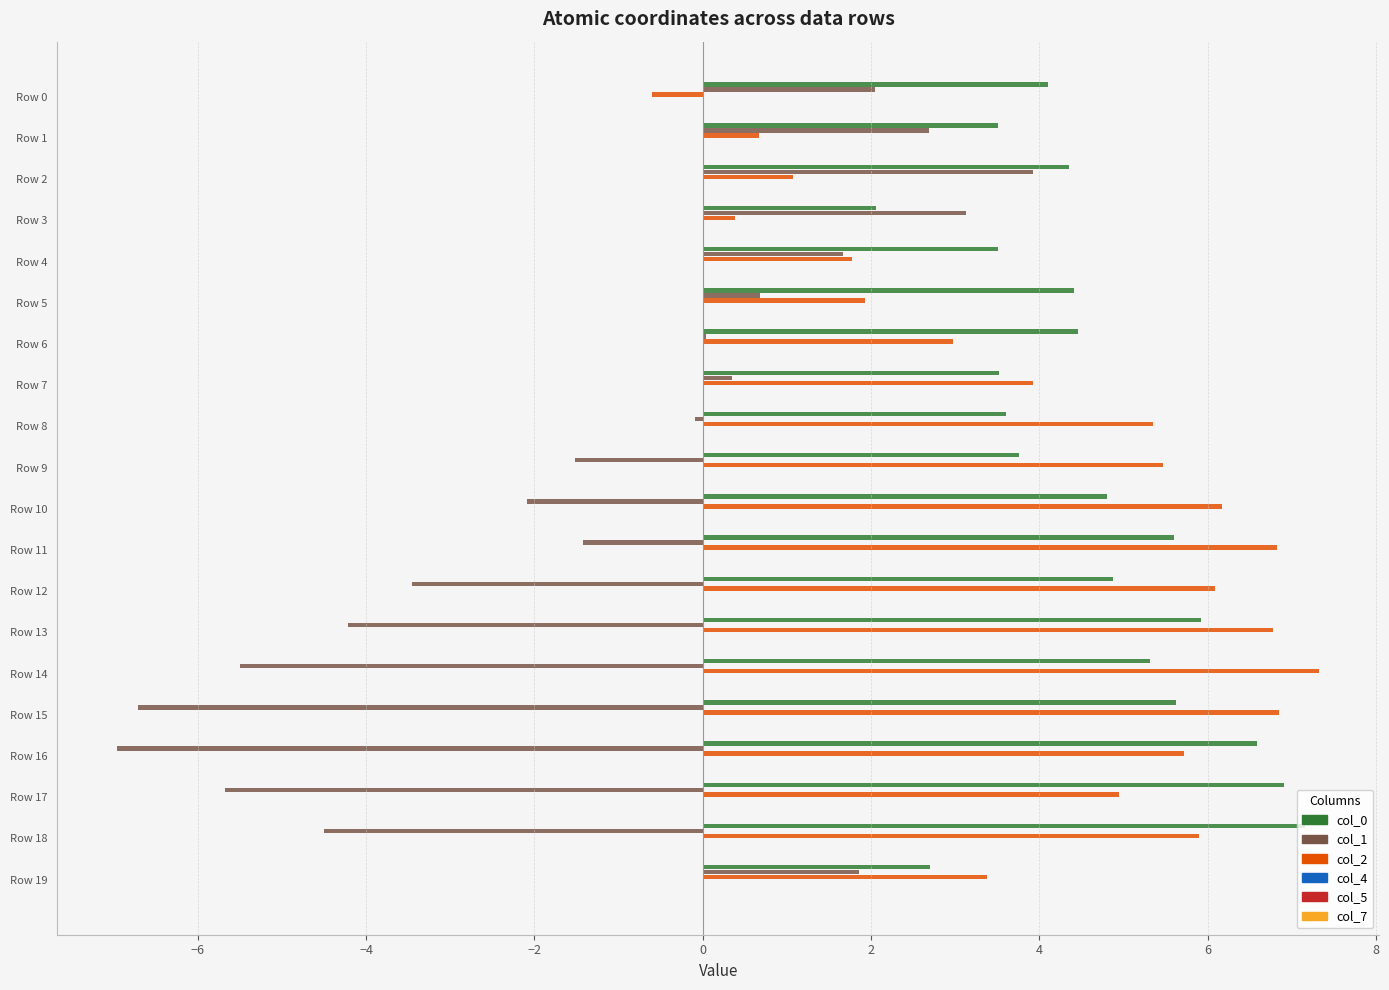

The value of col_0 at Row 14 is 5.3. True or false?

True